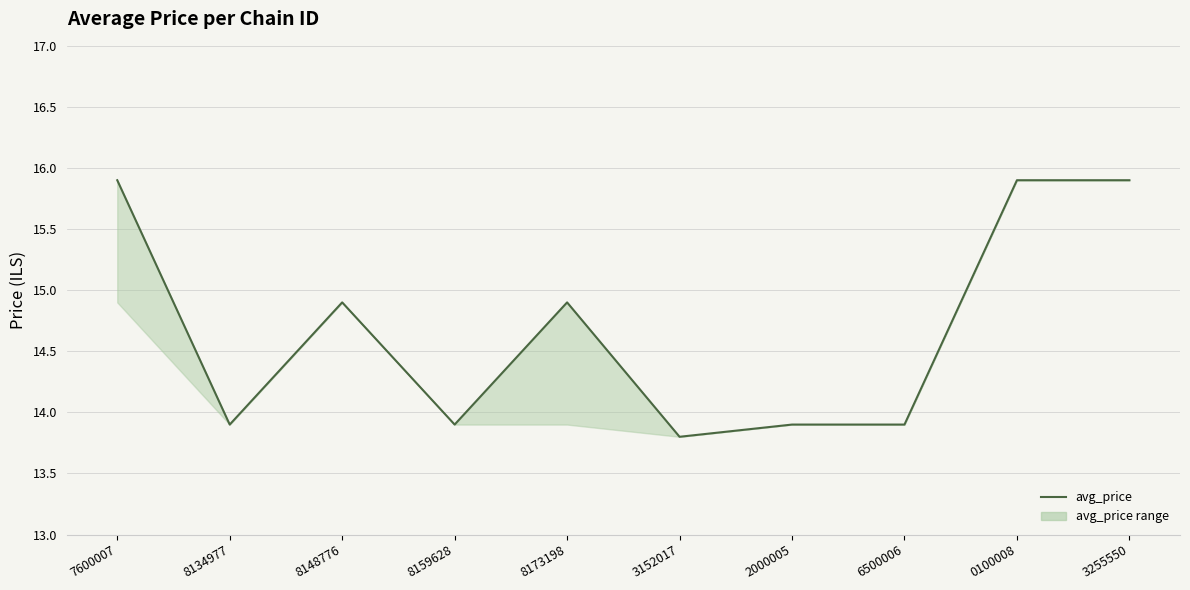

Reading right to left, what are all the values shown in this chart?

15.9	15.9	13.9	13.9	13.8	14.9	13.9	14.9	13.9	15.9